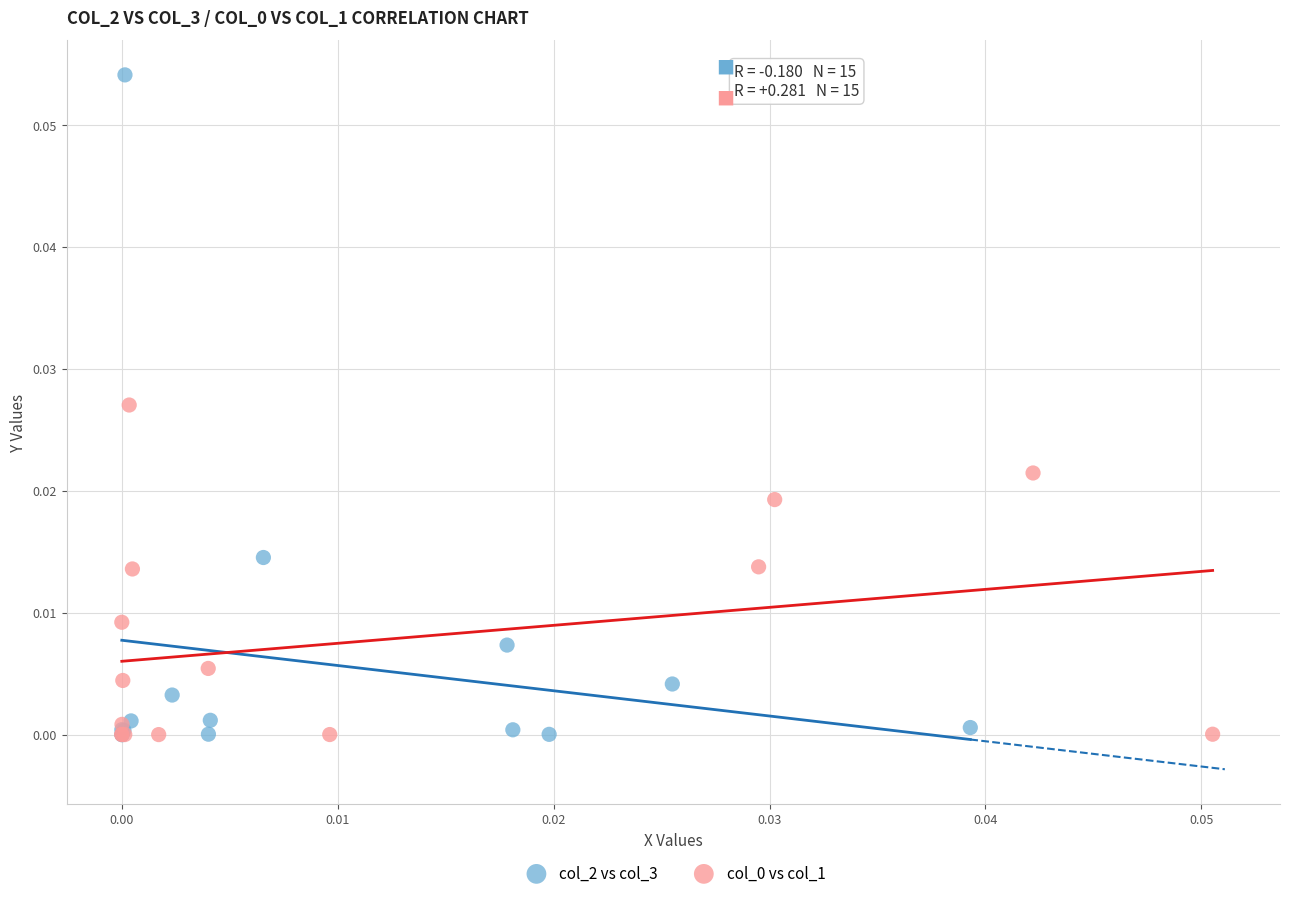

Which series has the widest spread of Y values?

col_2 vs col_3